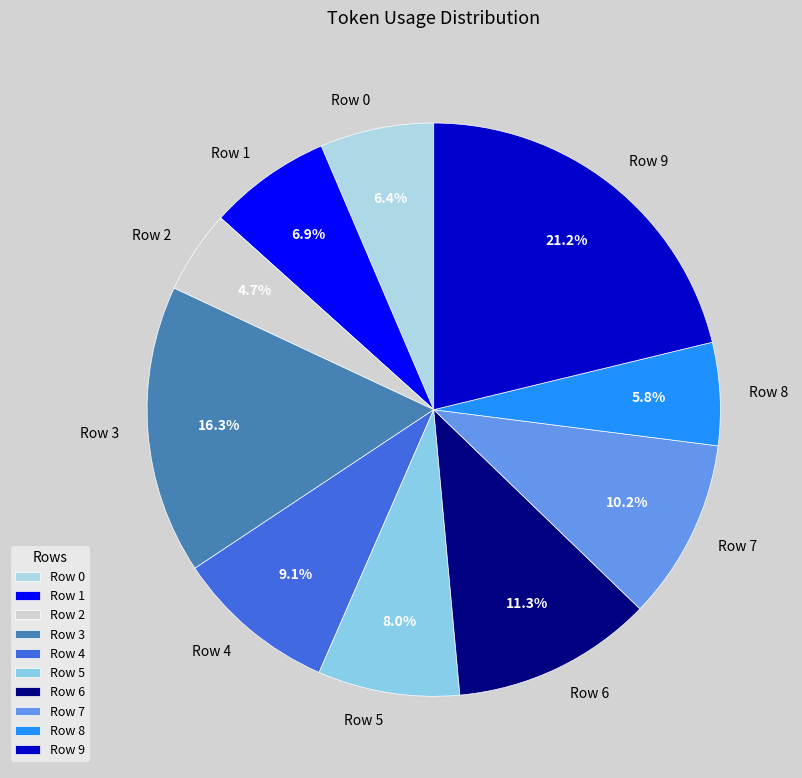

Is it true that Row 1 is 7% of the pie?

True